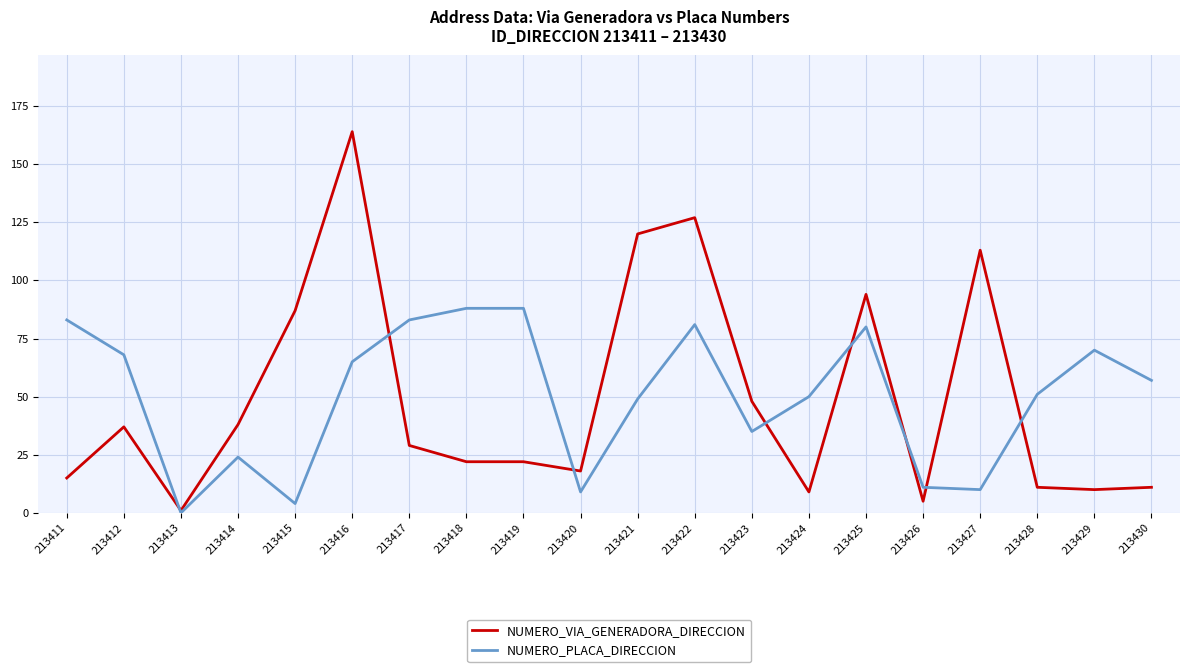

Reading right to left, transcribe all the data shown in this chart.

NUMERO_VIA_GENERADORA_DIRECCION: 213430=11	213429=10	213428=11	213427=113	213426=5	213425=94	213424=9	213423=48	213422=127	213421=120	213420=18	213419=22	213418=22	213417=29	213416=164	213415=87	213414=38	213413=1	213412=37	213411=15
NUMERO_PLACA_DIRECCION: 213430=57	213429=70	213428=51	213427=10	213426=11	213425=80	213424=50	213423=35	213422=81	213421=49	213420=9	213419=88	213418=88	213417=83	213416=65	213415=4	213414=24	213413=0	213412=68	213411=83